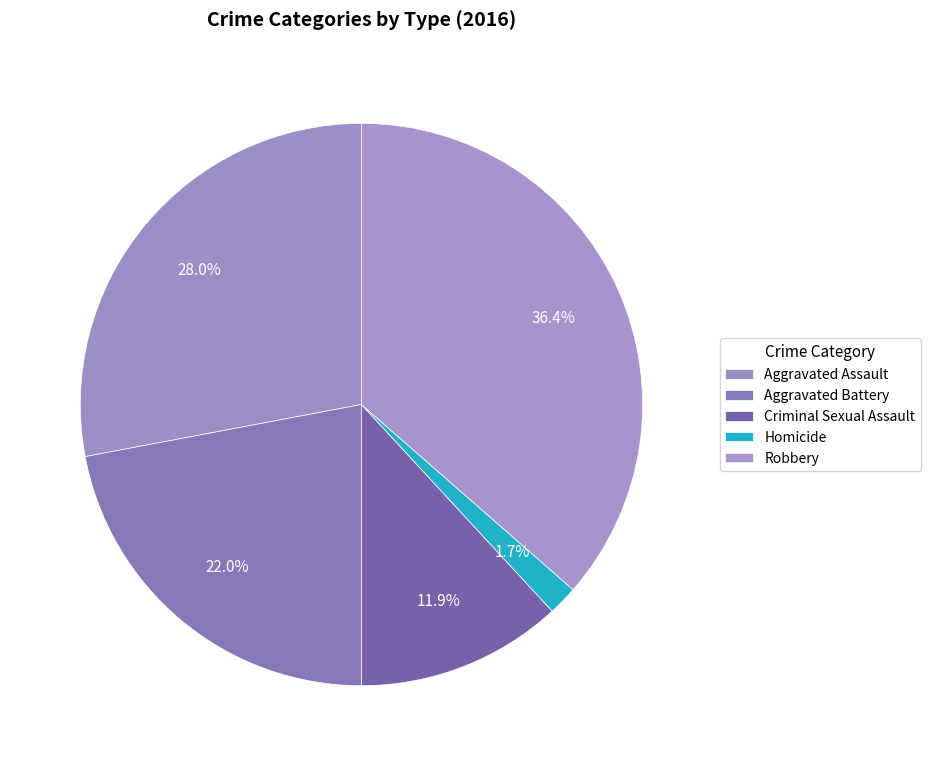

How many slices are in this pie chart?

5